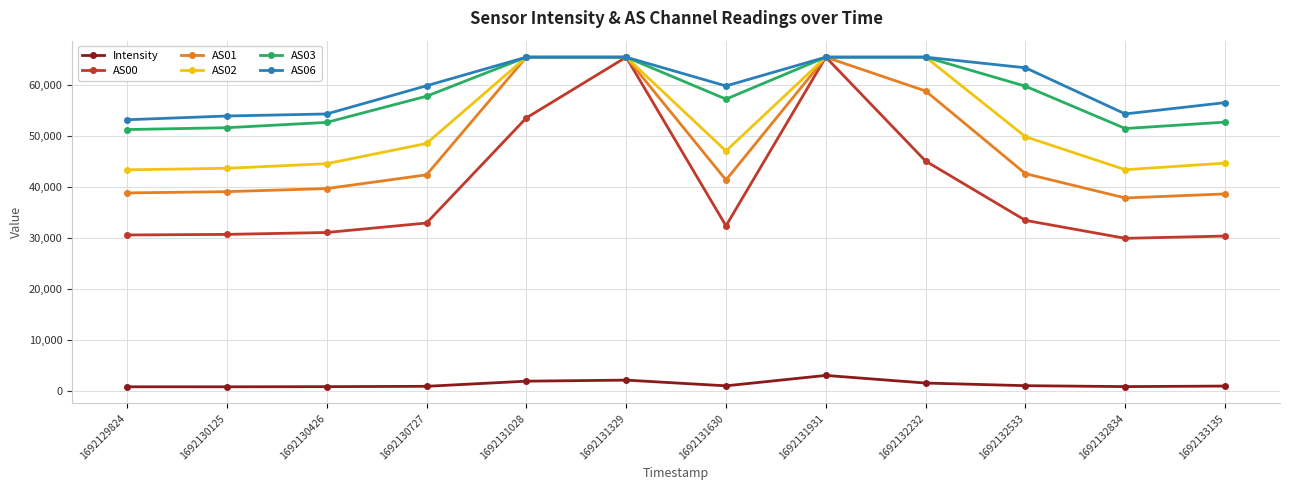

Which series has the widest spread of values?

AS00